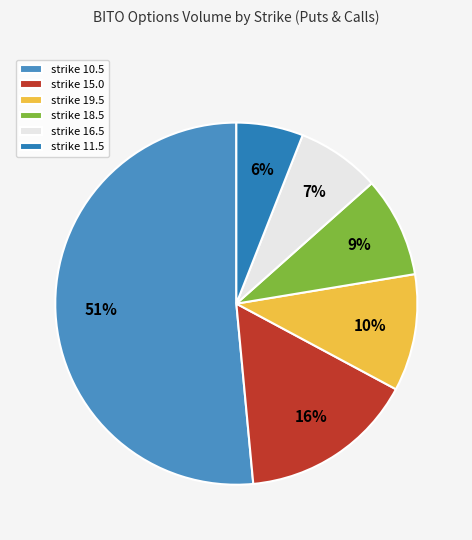

How many slices are in this pie chart?

6